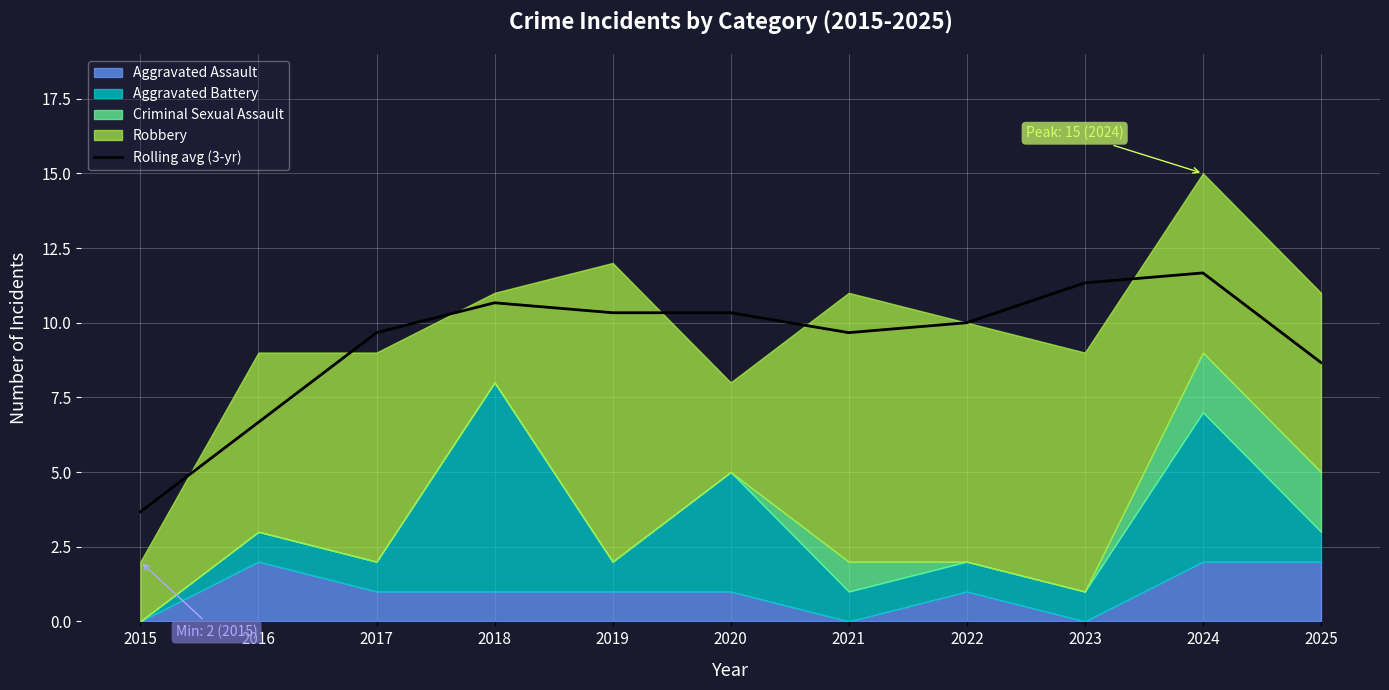

At which category does the chart reach its minimum across all series?

2015